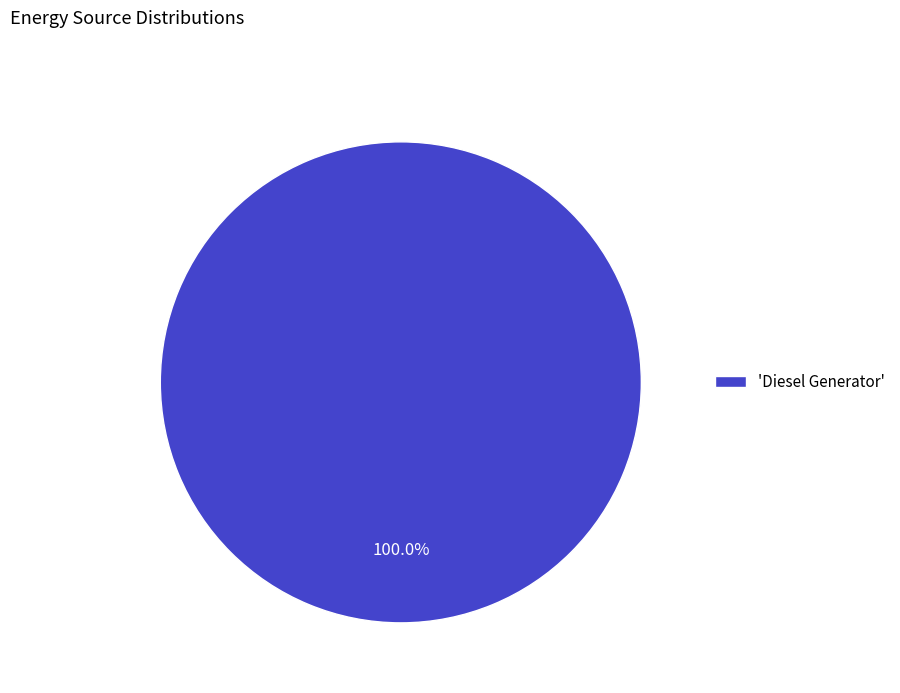

Rank the categories by value from lowest to highest.

'Diesel Generator'